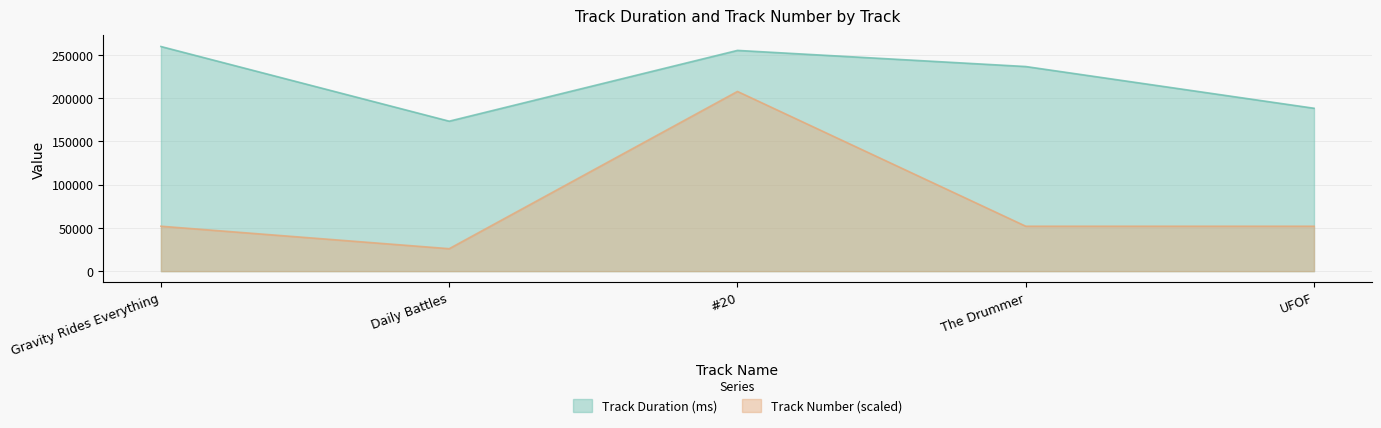

True or false: Track Number and Track Duration (ms) cross at least once.

False